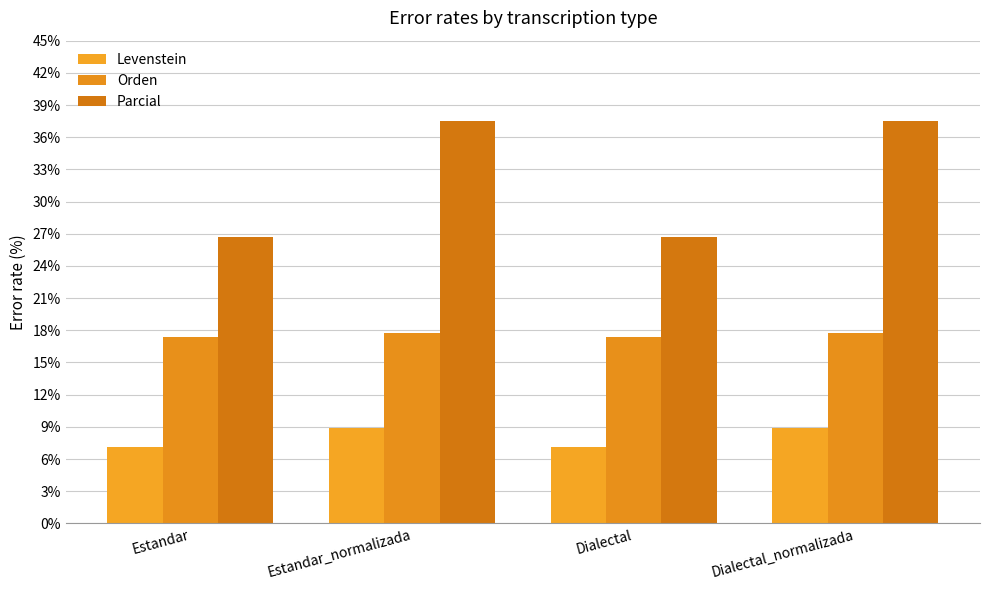

Count the number of data series in this chart.

3